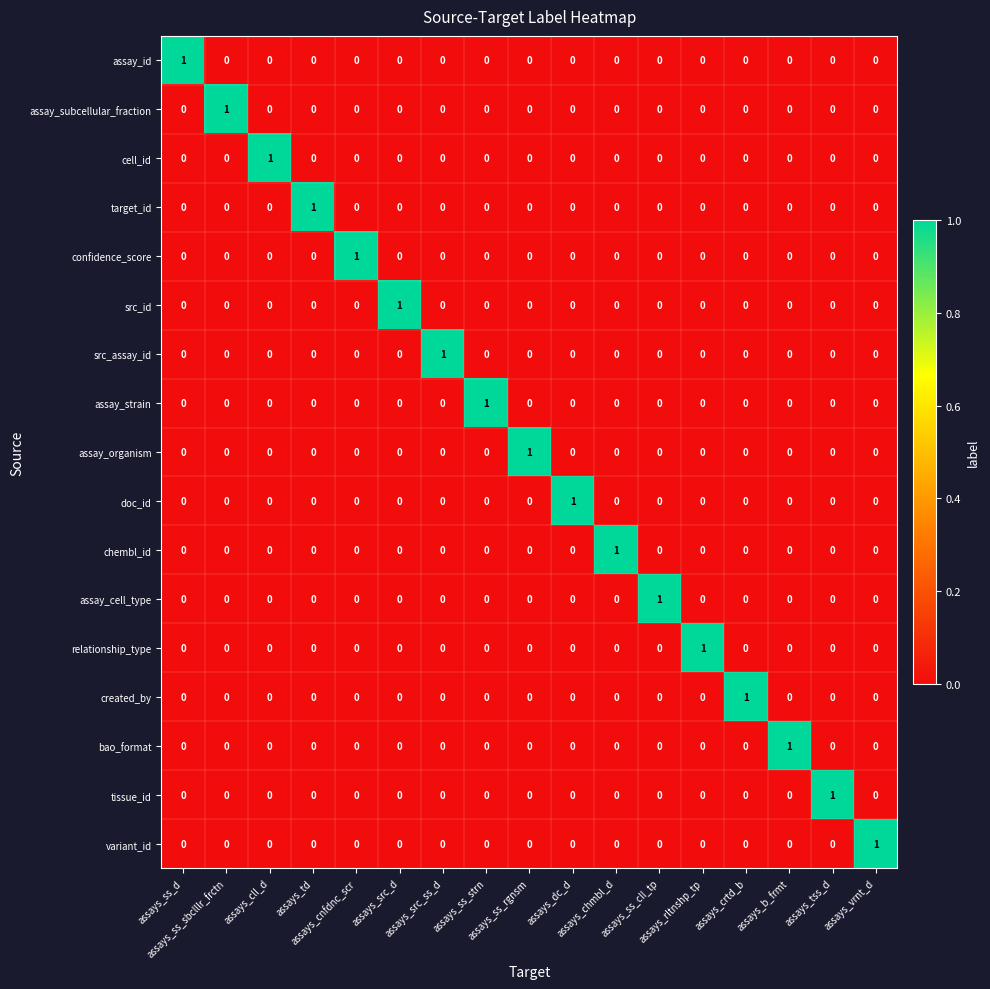

At how many categories does at least one series exceed 0?

17